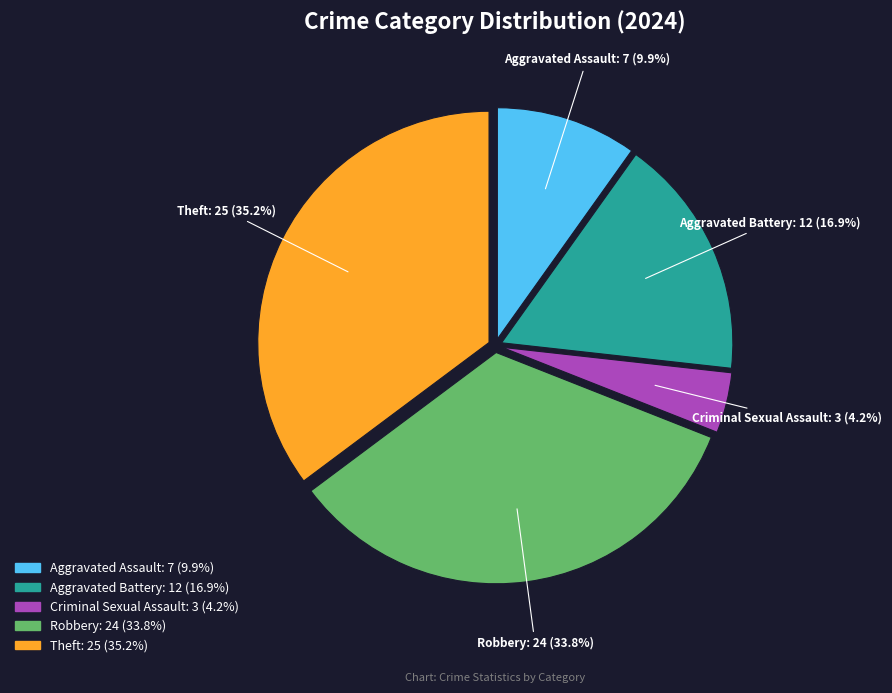

Is there any slice that represents more than half of the pie?

No